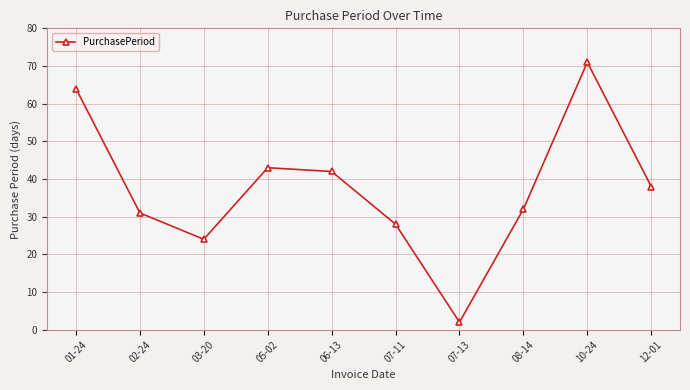

Does the chart display data point markers on the line(s)?

Yes